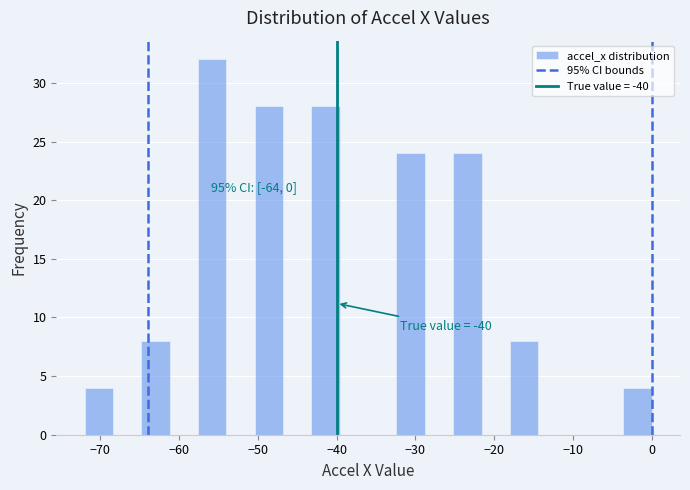

Around what value on the x-axis is the tallest bar? Give the approximate position of its centre, as read against the axis.

-56